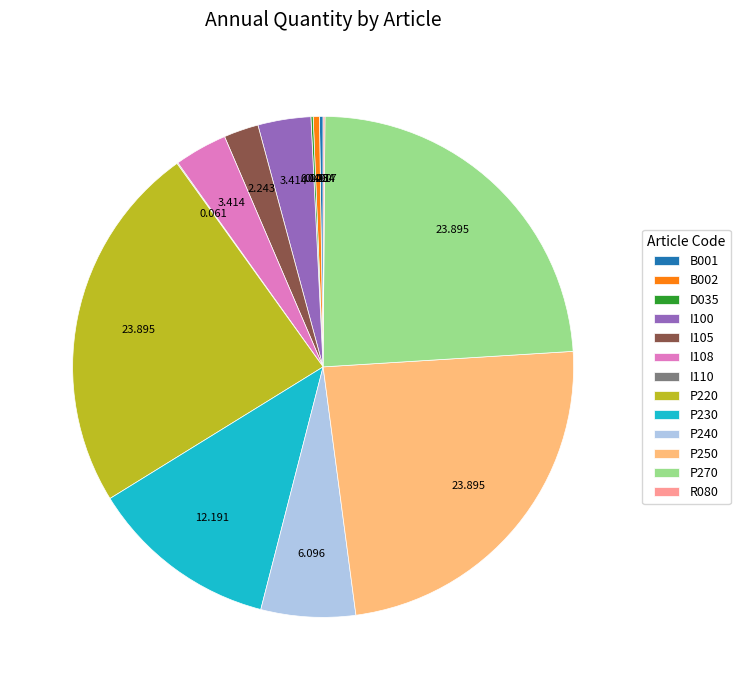

True or false: P240 accounts for 6% of the total.

True